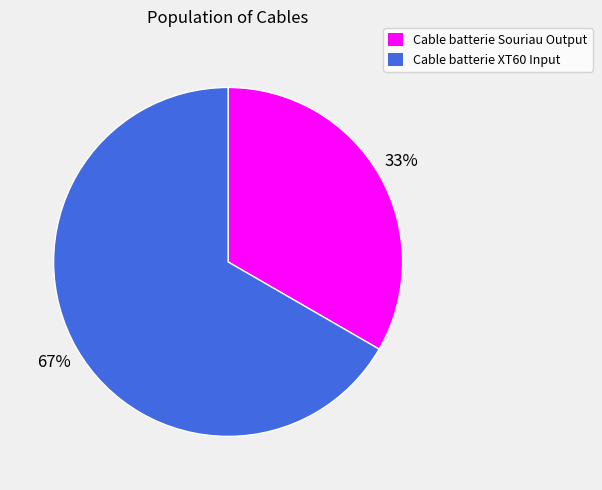

To the nearest percent, what percentage of the pie is Cable batterie XT60 Input?

67%